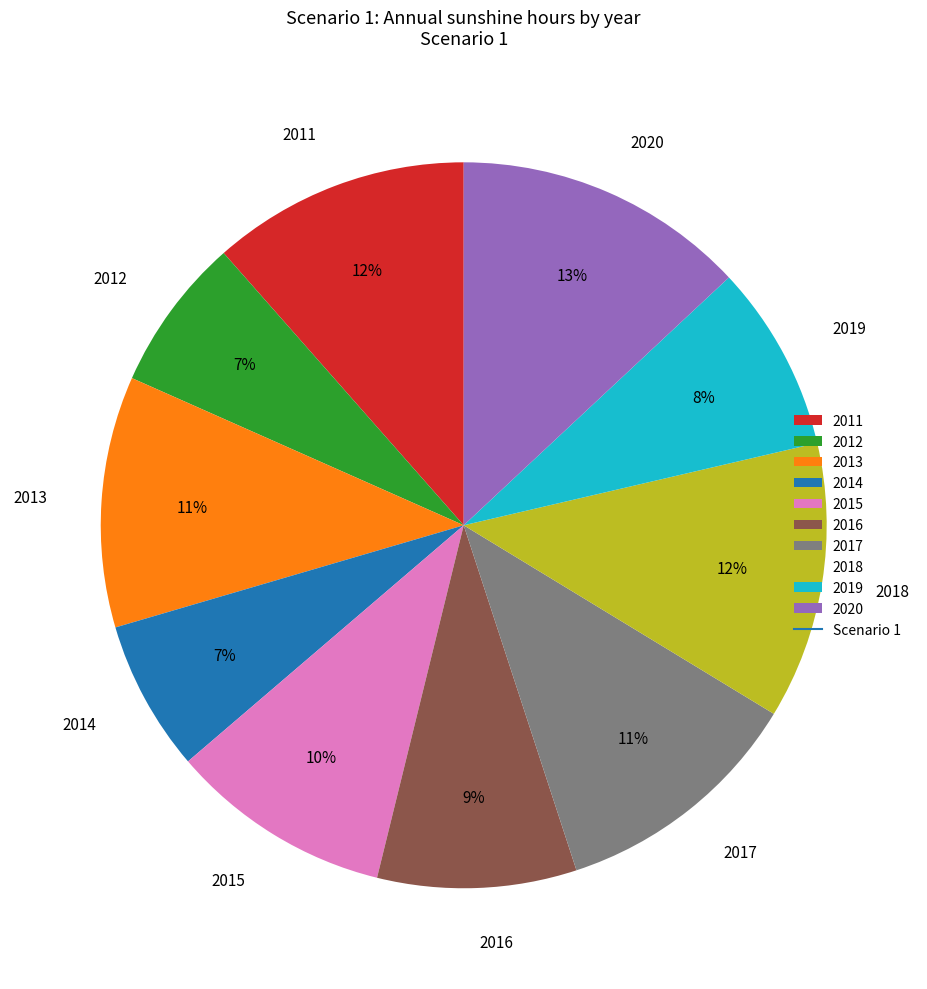

How many segments does this pie chart have?

10